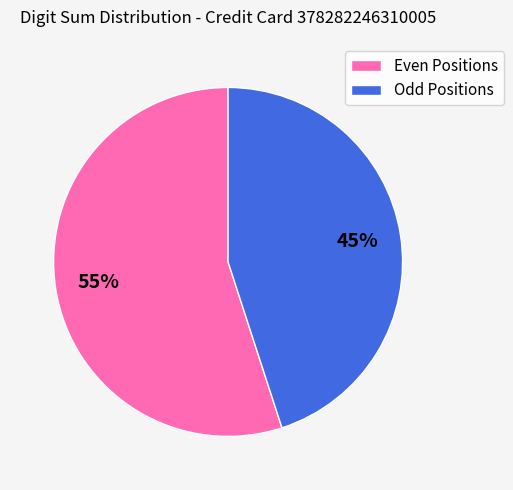

The Even Positions slice represents 55% of the pie. True or false?

True